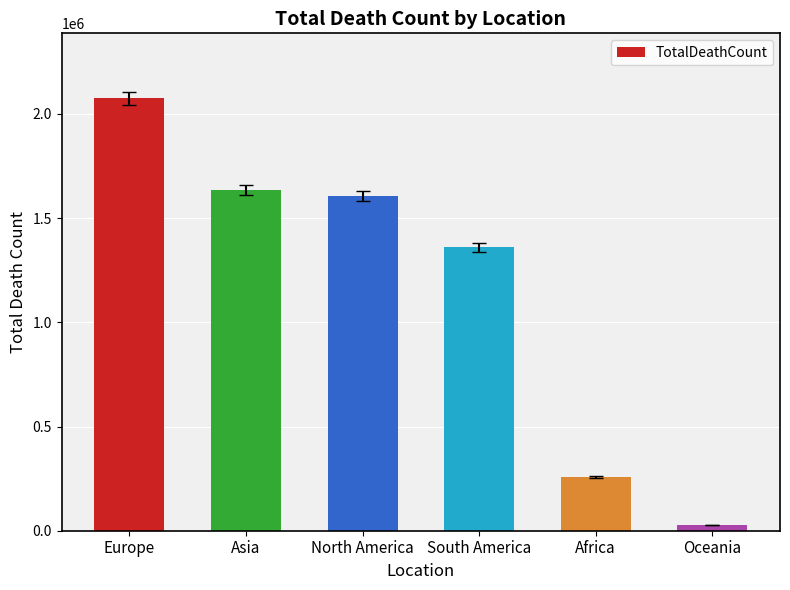

List the labels in order of value, largest first.

Europe, Asia, North America, South America, Africa, Oceania